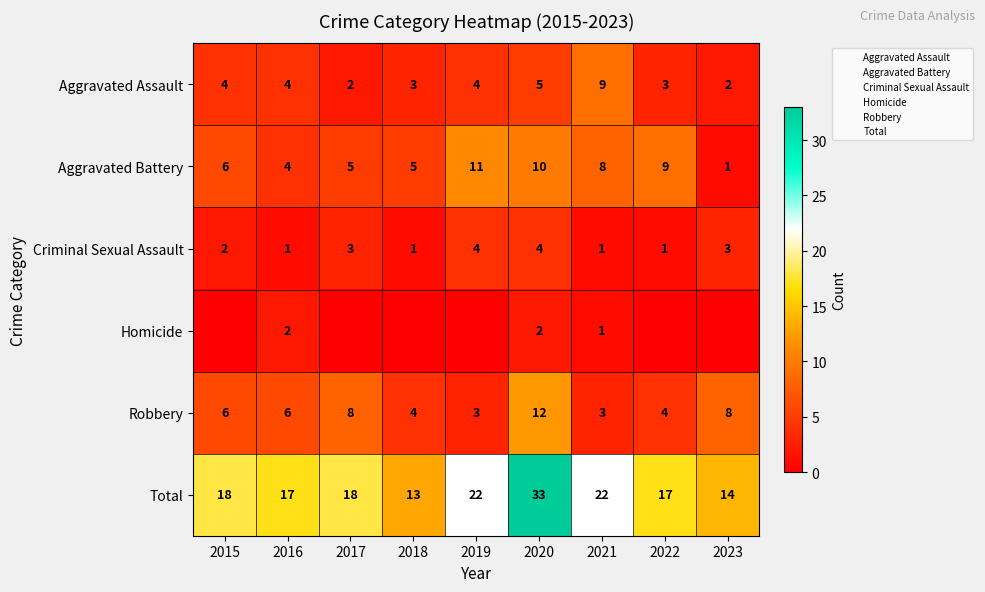

Count the Aggravated Battery values in the range 5 to 9.

5